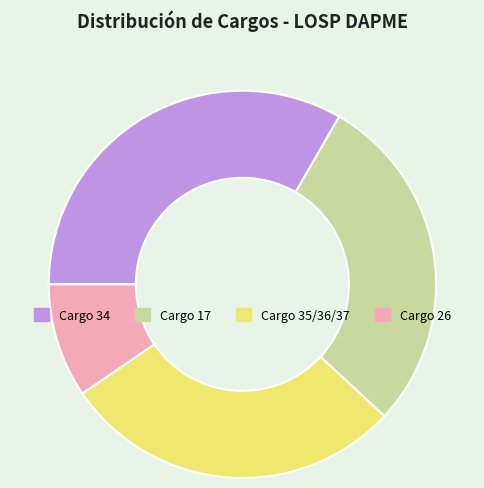

True or false: Cargo 17 accounts for 23% of the total.

False